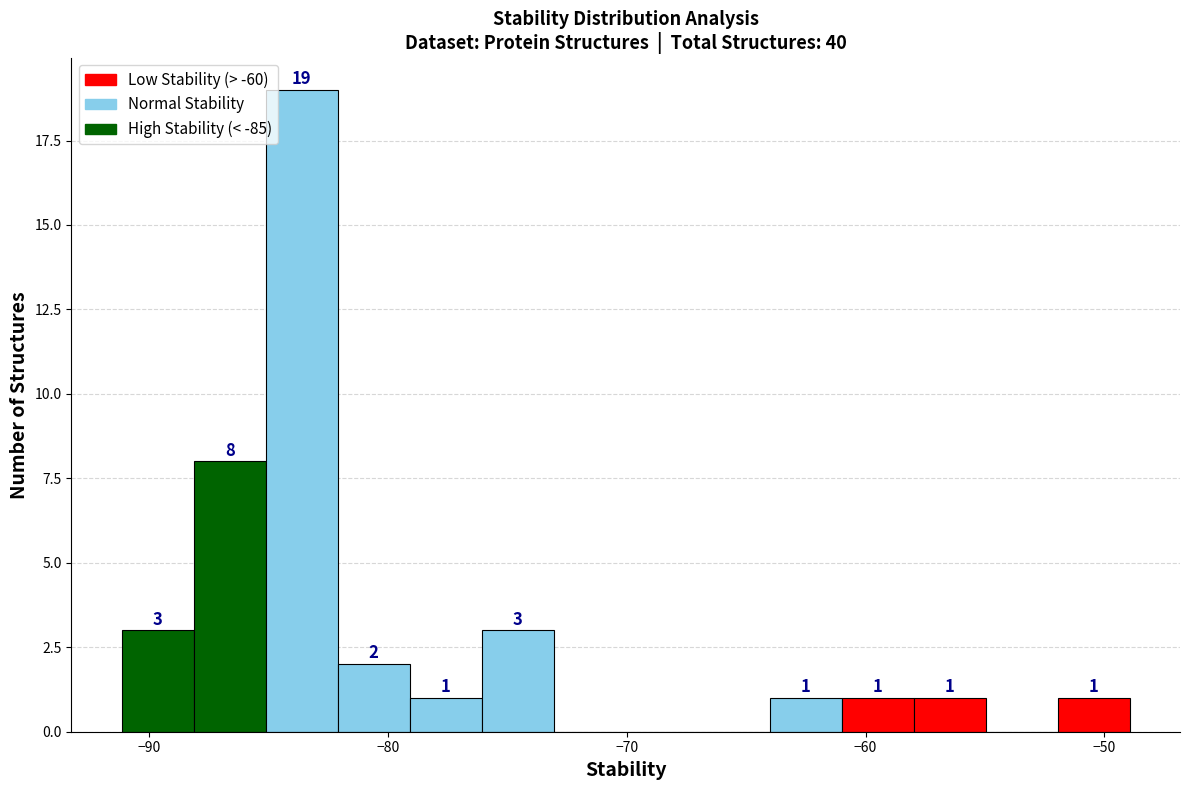

Read against the x-axis, roughly where is the centre of the tallest bar?

-84